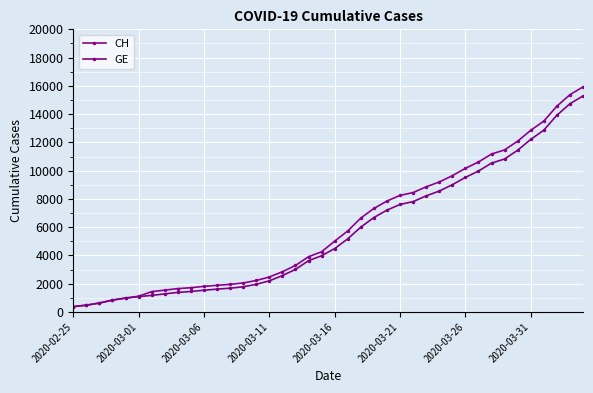

How many data points does each series have?

40